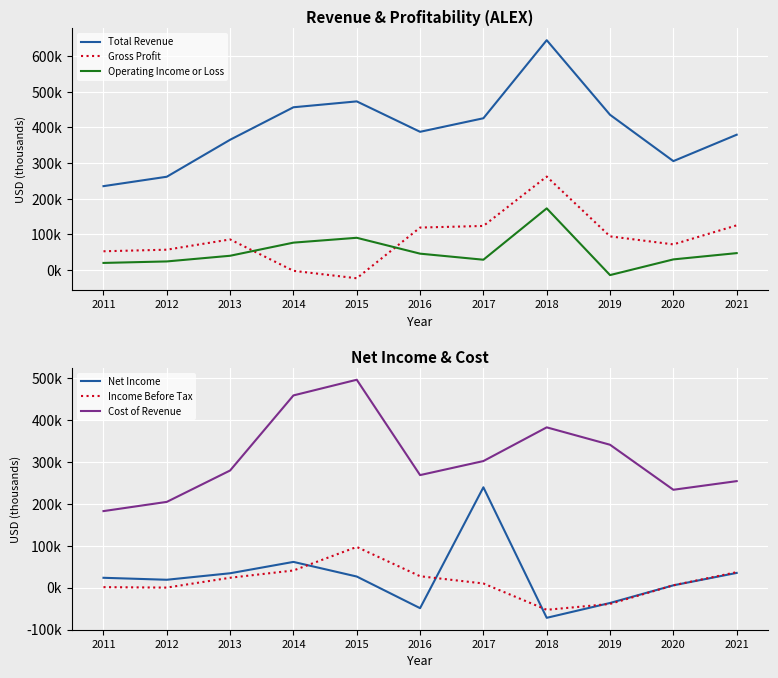

After their last crossing, which series has the higher values: Income Before Tax or Operating Income or Loss?

Operating Income or Loss